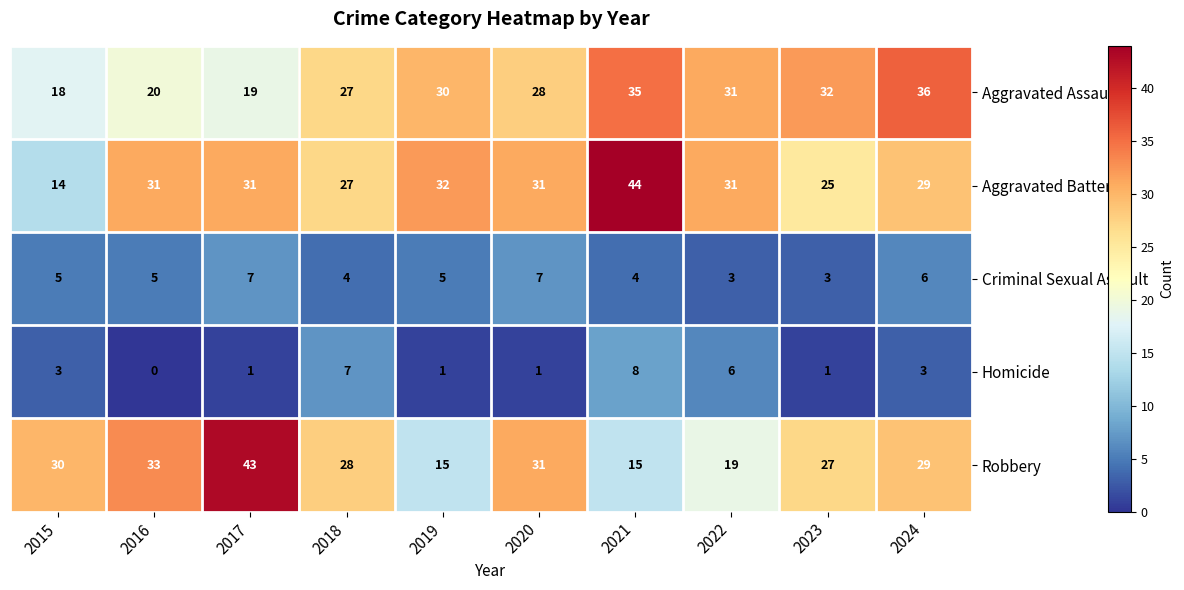

The value of Criminal Sexual Assault at 2022 is 3. True or false?

True